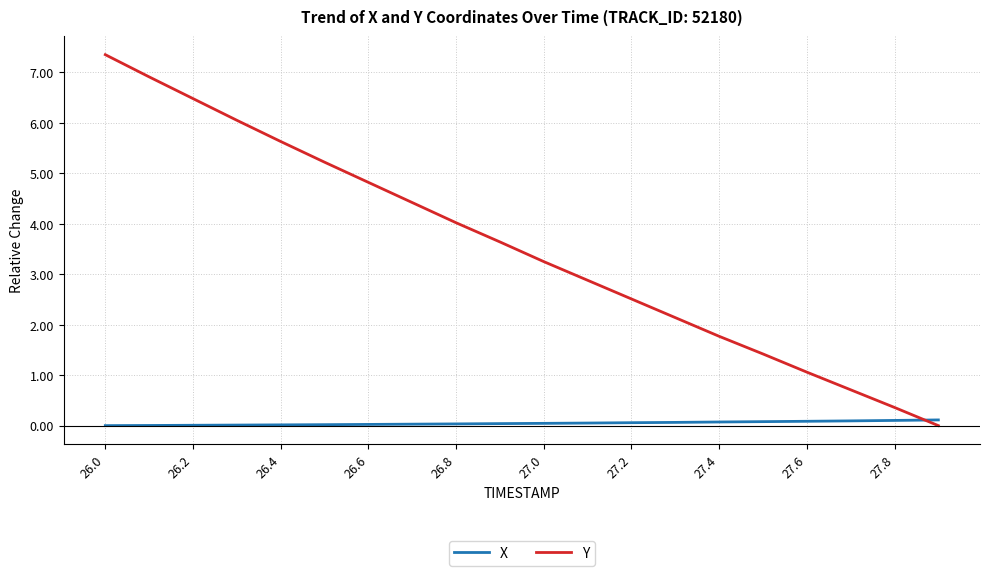

Which series ends up on top after the final intersection of Y and X?

X